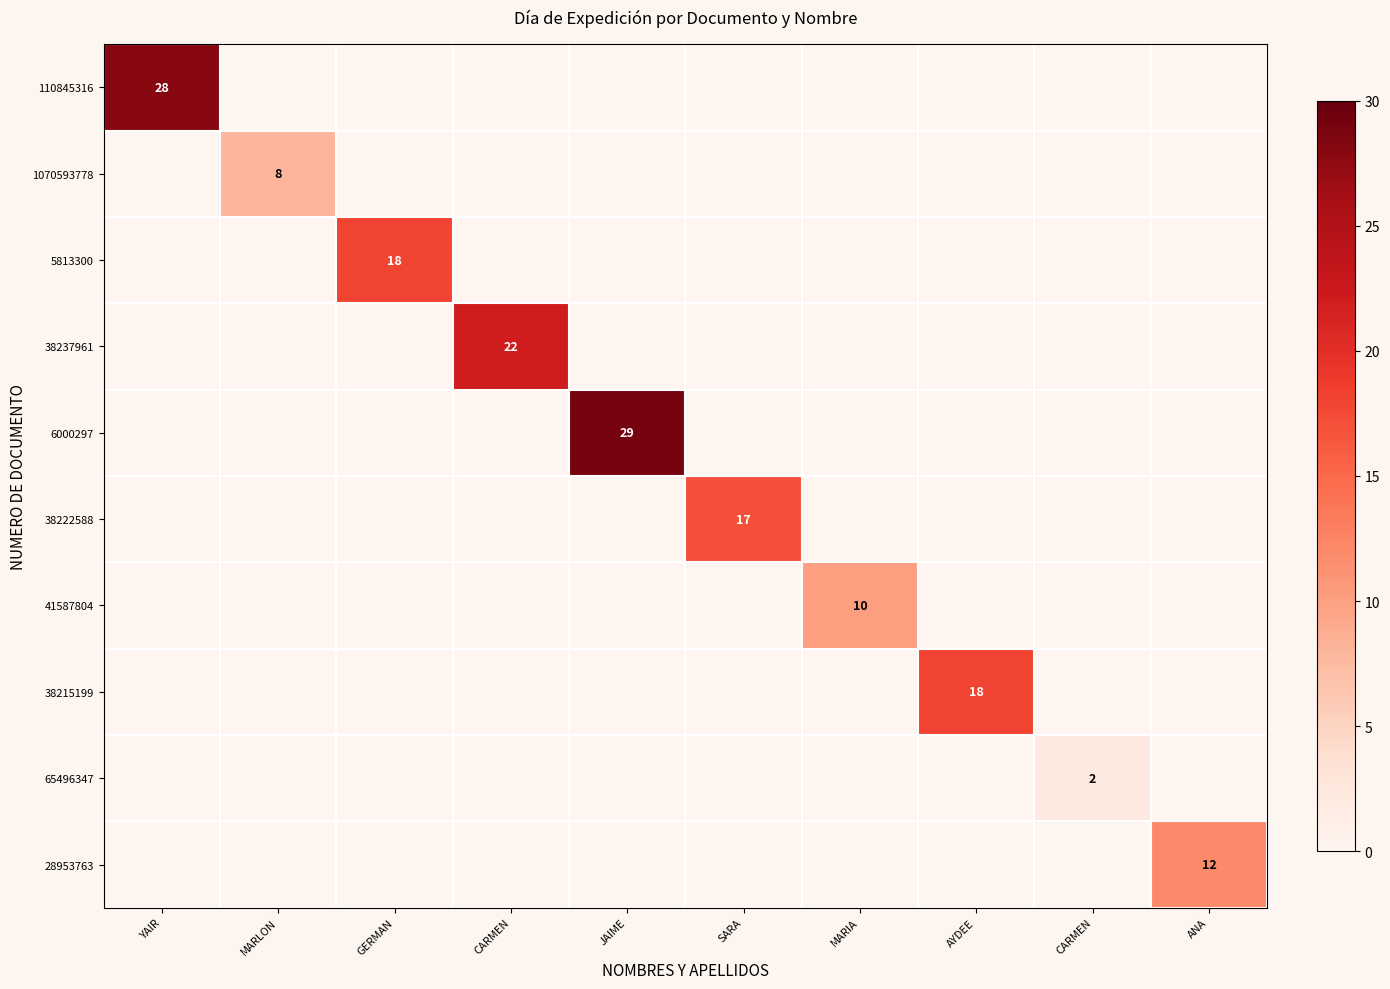

Is the value of 41587804 at GERMAN greater than the value of 6000297 at MARLON?

No